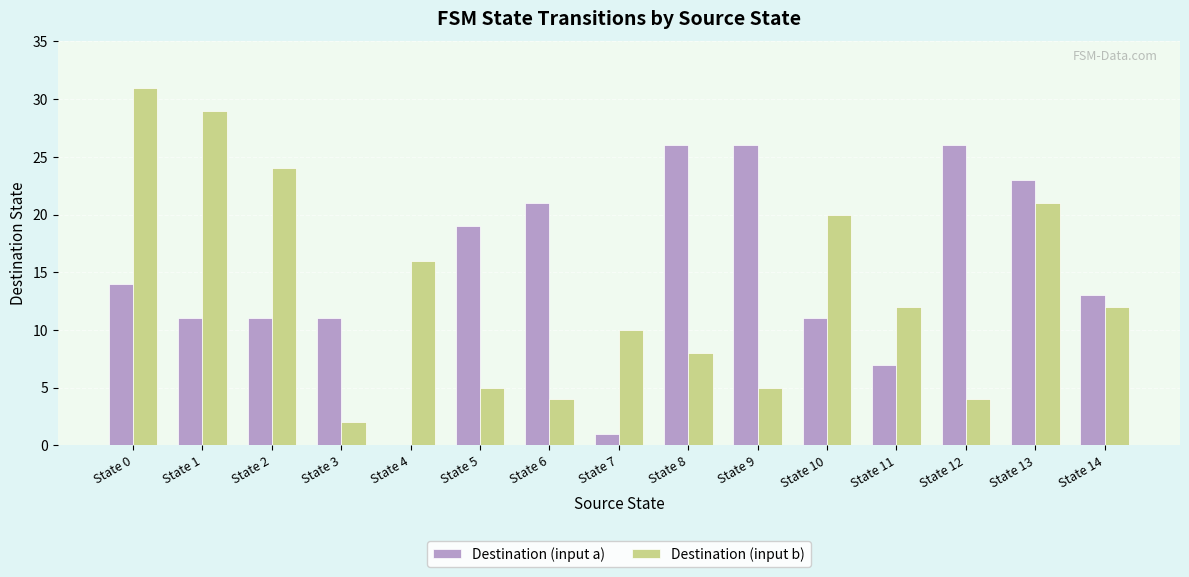

What is the total value across all series at State 8?

34